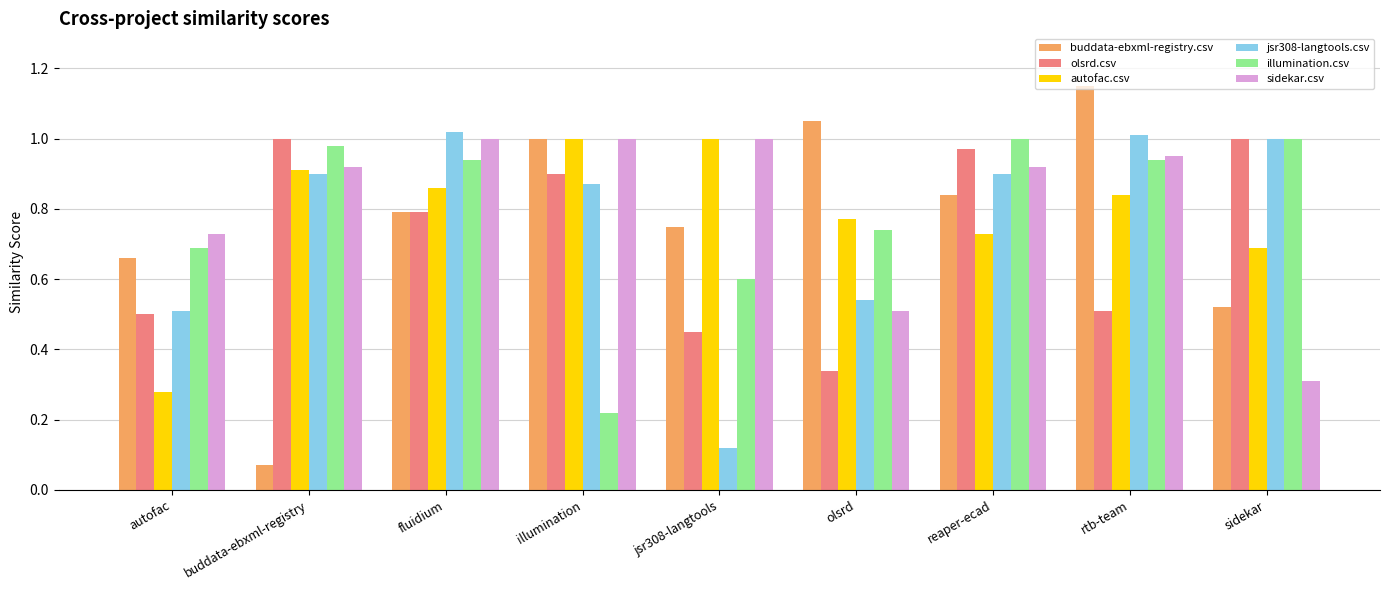

Is the value of illumination.csv at jsr308-langtools greater than the value of buddata-ebxml-registry.csv at autofac?

No